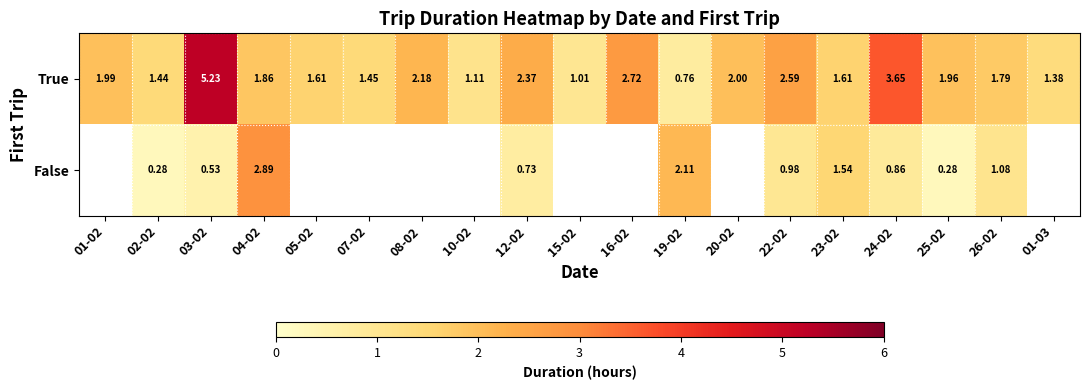

Which category has the highest value across all series?

03-02